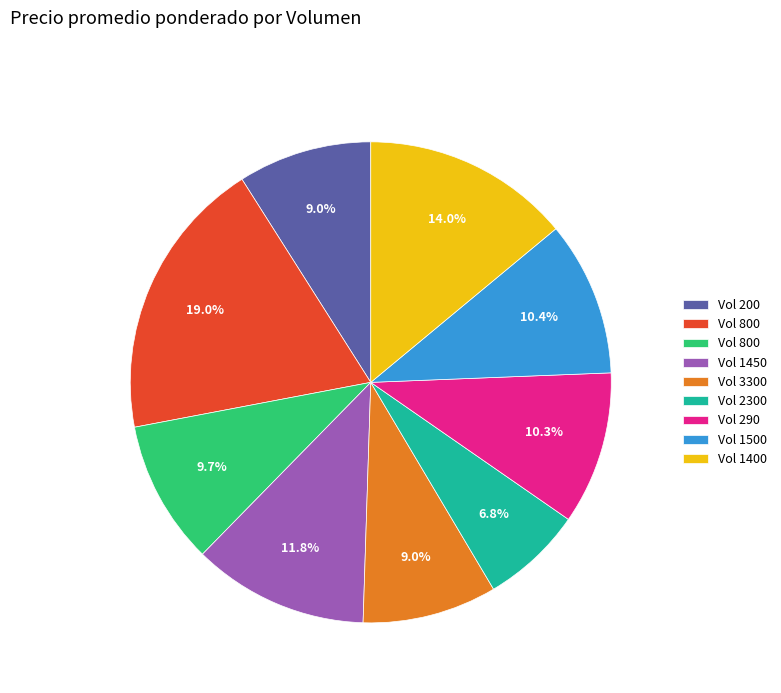

Does any single category account for the majority?

No